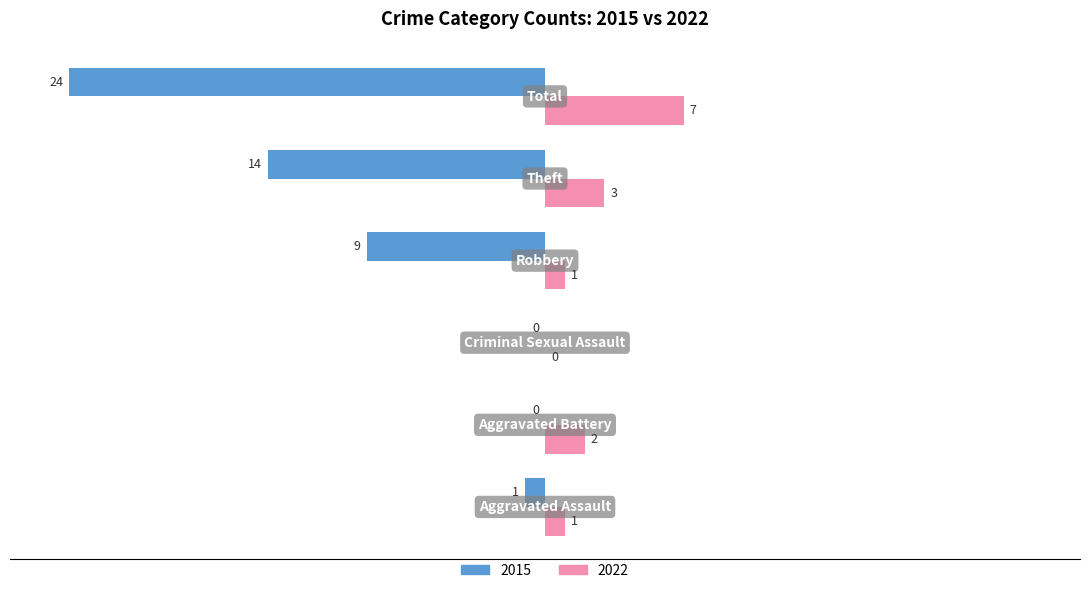

What is the maximum value shown in the chart?

7